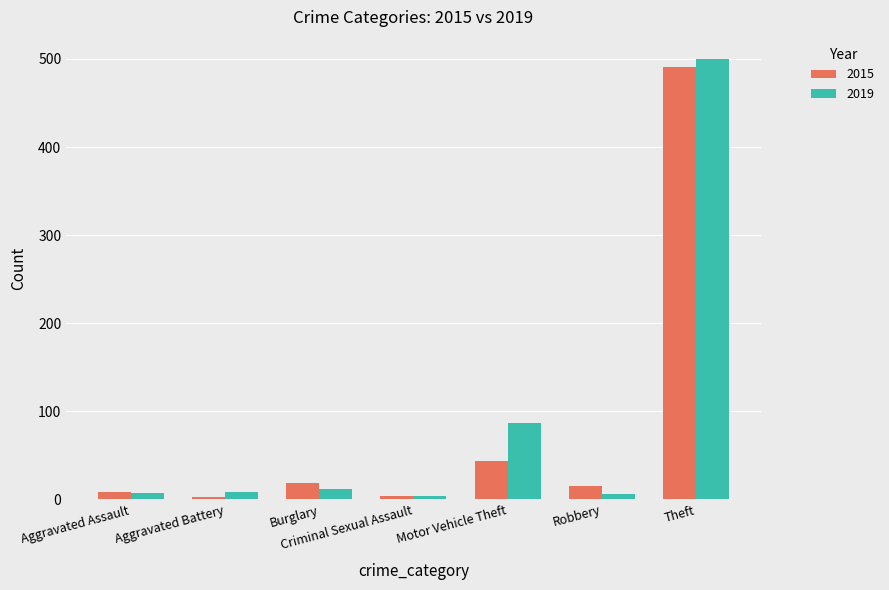

Which series has the widest spread of values?

2019